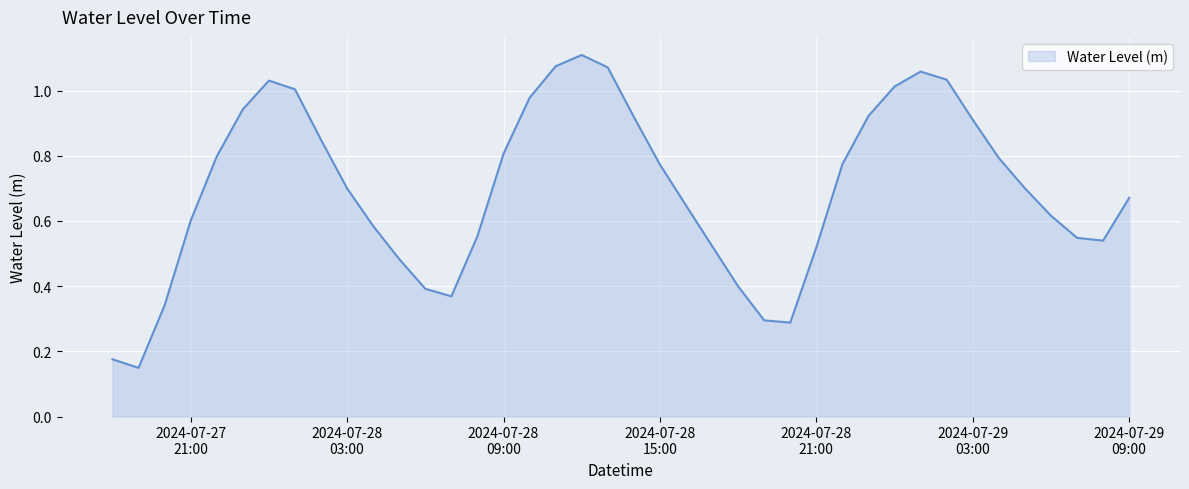

Does the chart have visible grid lines?

Yes